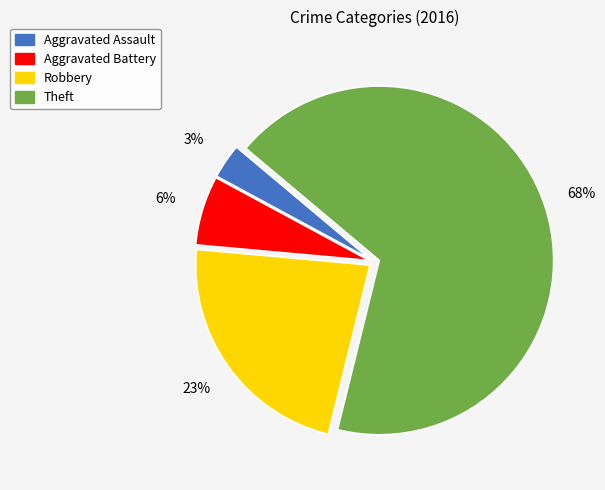

The Robbery slice represents 23% of the pie. True or false?

True